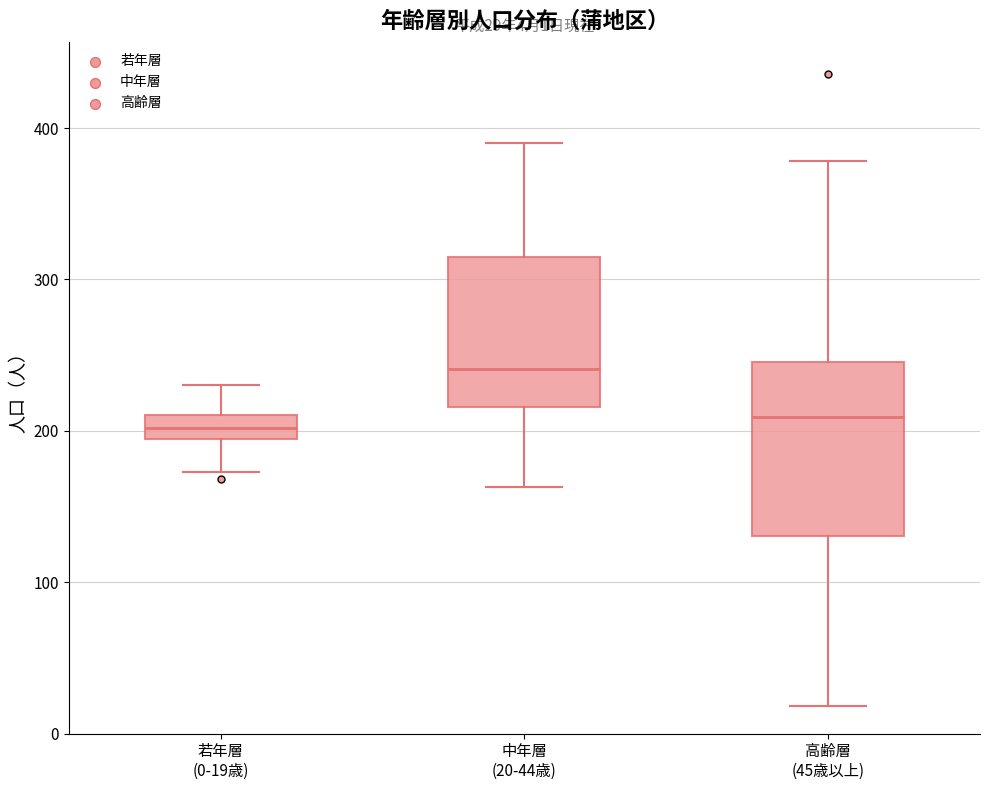

Comparing the boxes themselves (not the whiskers), which one is the tallest?

高齢層 (45歳以上)